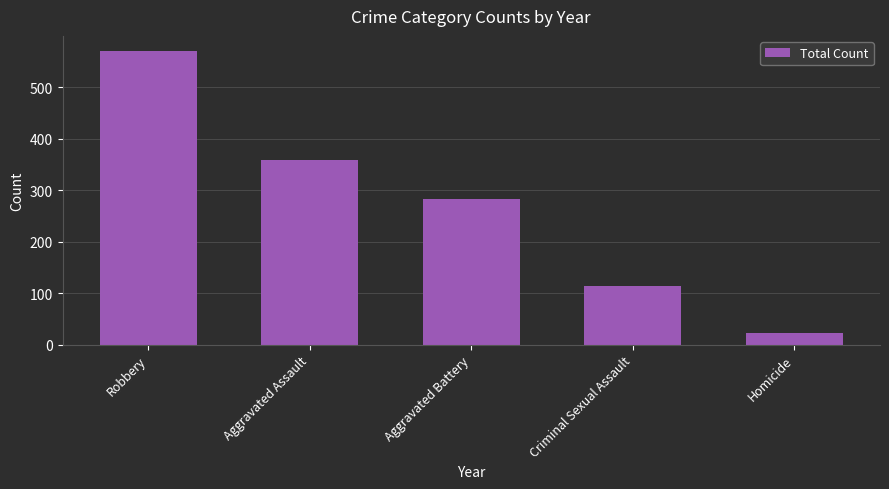

What is the smallest value displayed?

22